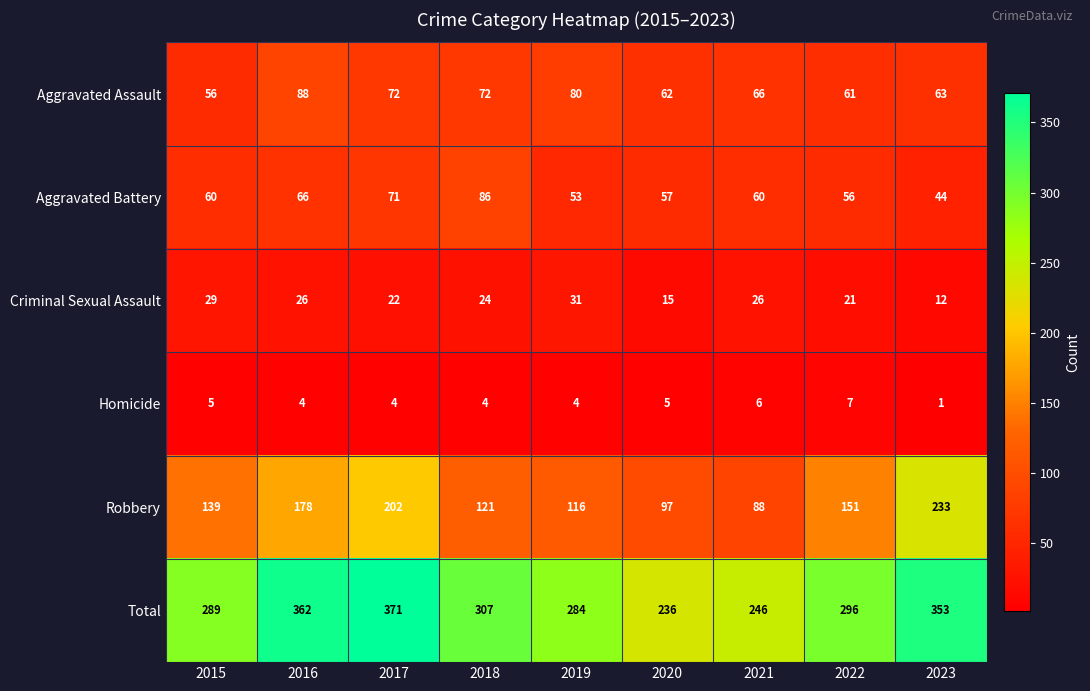

At which category does the chart reach its peak across all series?

2017